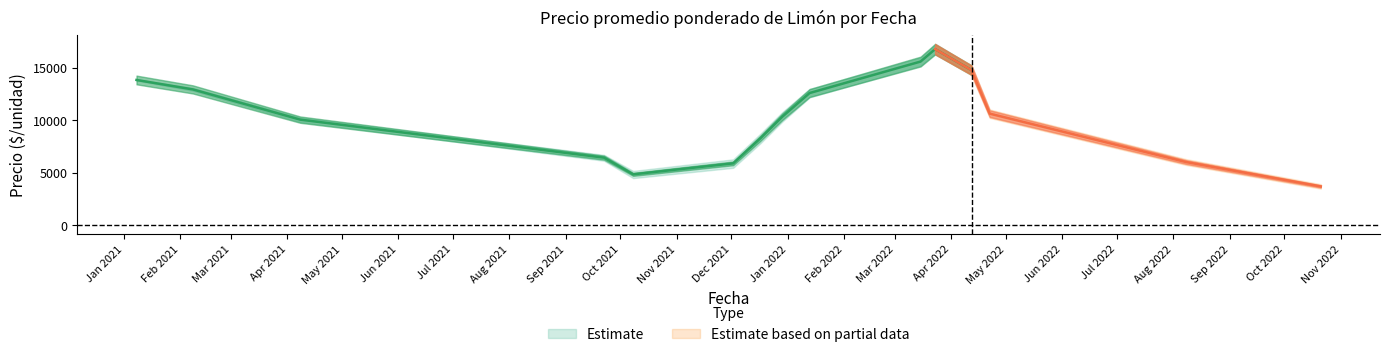

List the labels in order of Precio minimo value, largest first.

2022-03-23, 2022-03-15, 2022-03-23, 2022-03-23, 2021-01-08, 2022-03-15, 2022-03-23, 2022-03-15, 2021-01-08, 2021-01-08, 2022-04-12, 2021-02-08, 2022-03-15, 2022-04-22, 2021-02-08, 2022-04-12, 2021-04-08, 2021-04-08, 2021-01-08, 2021-12-29, 2022-01-13, 2022-04-22, 2021-04-08, 2021-04-08, 2021-01-08, 2021-12-17, 2022-01-13, 2021-12-29, 2021-12-17, 2021-12-02, 2021-09-22, 2021-10-08, 2021-09-22, 2021-12-02, 2022-10-21, 2021-10-08, 2021-09-22, 2022-10-21, 2022-08-08, 2022-08-08